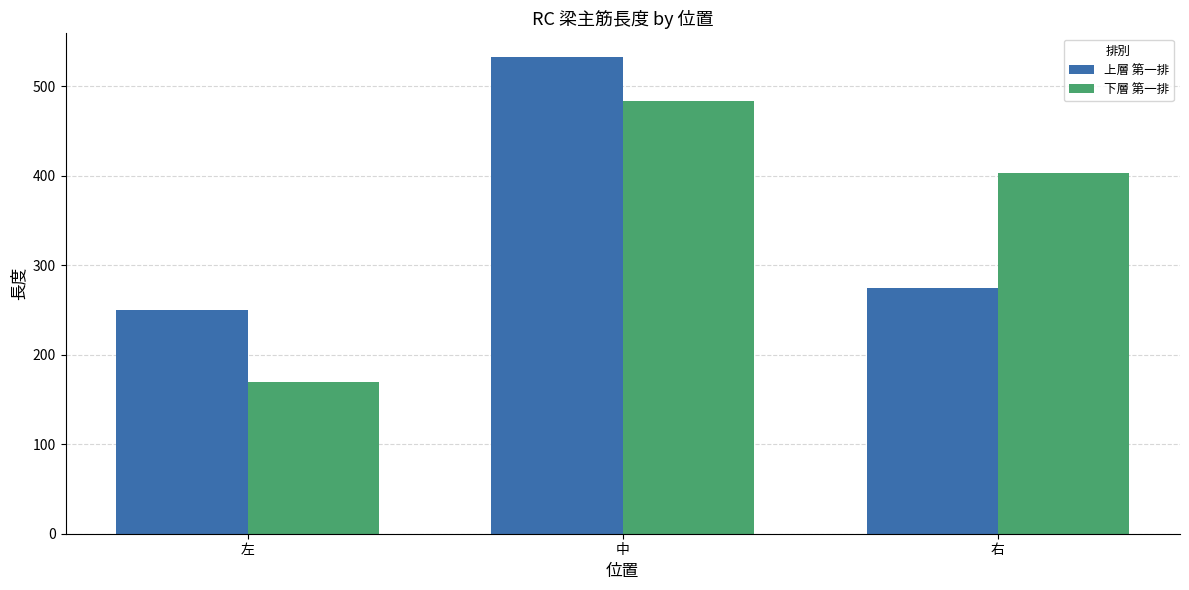

Which series changed the most between 左 and 右?

下層 第一排